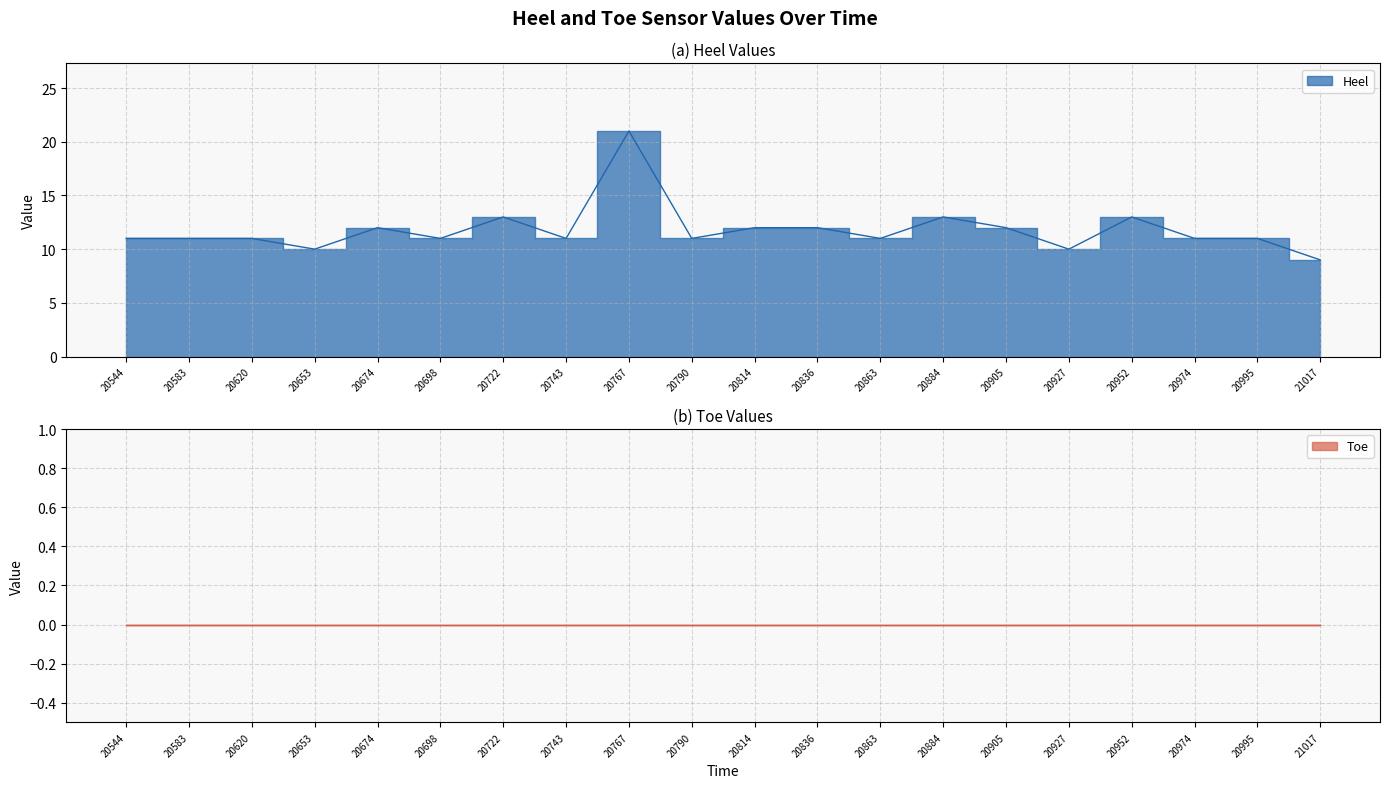

What is the value of the 2nd point from the left?

11